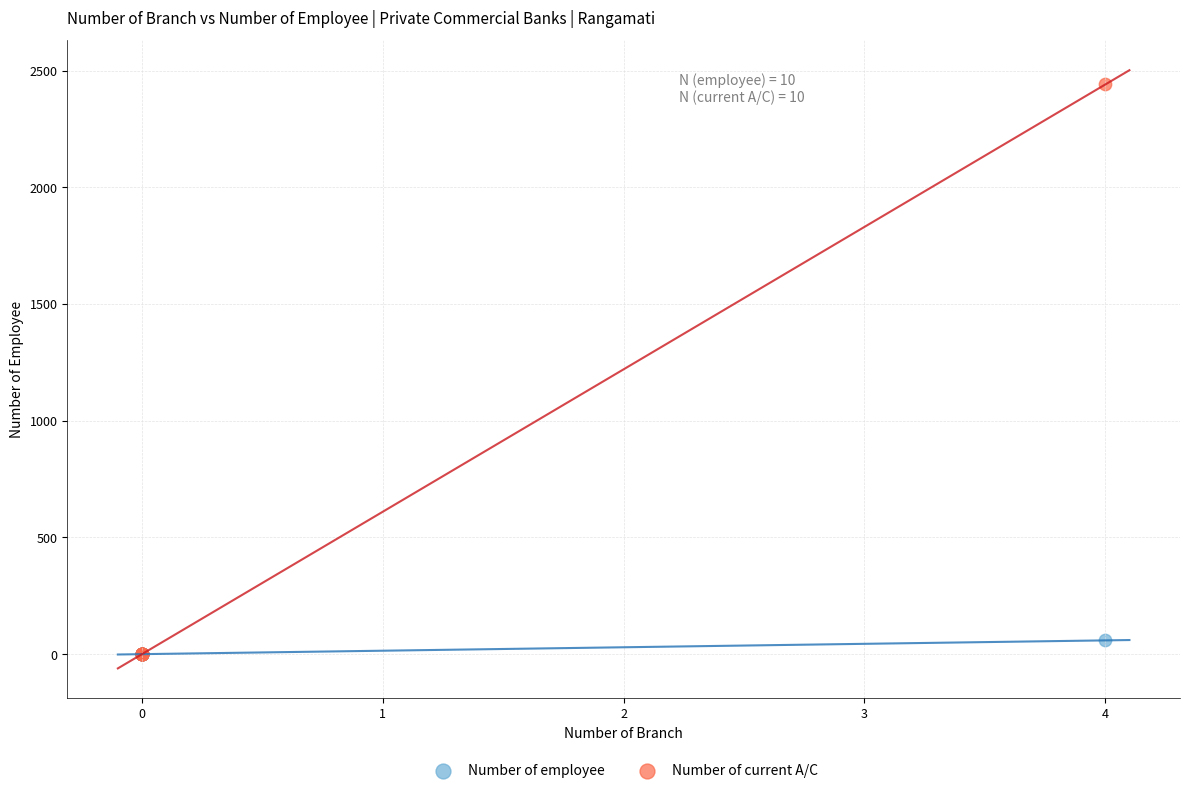

Across all series, what Y value is closest to 1220?

59